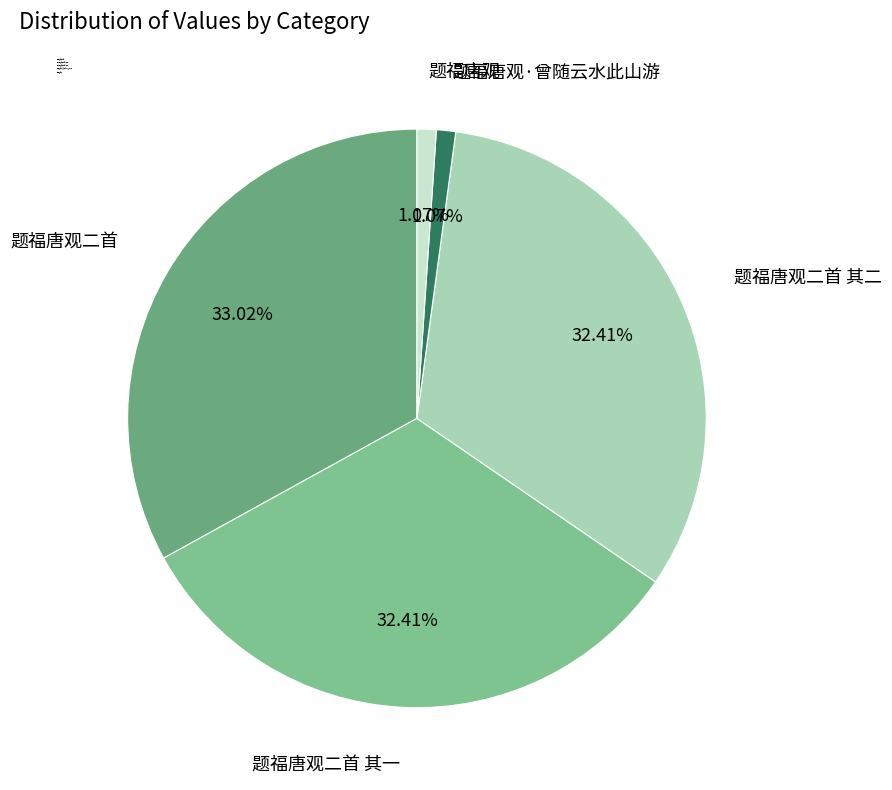

To the nearest percent, what portion does 题福唐观·曾随云水此山游 represent?

1%